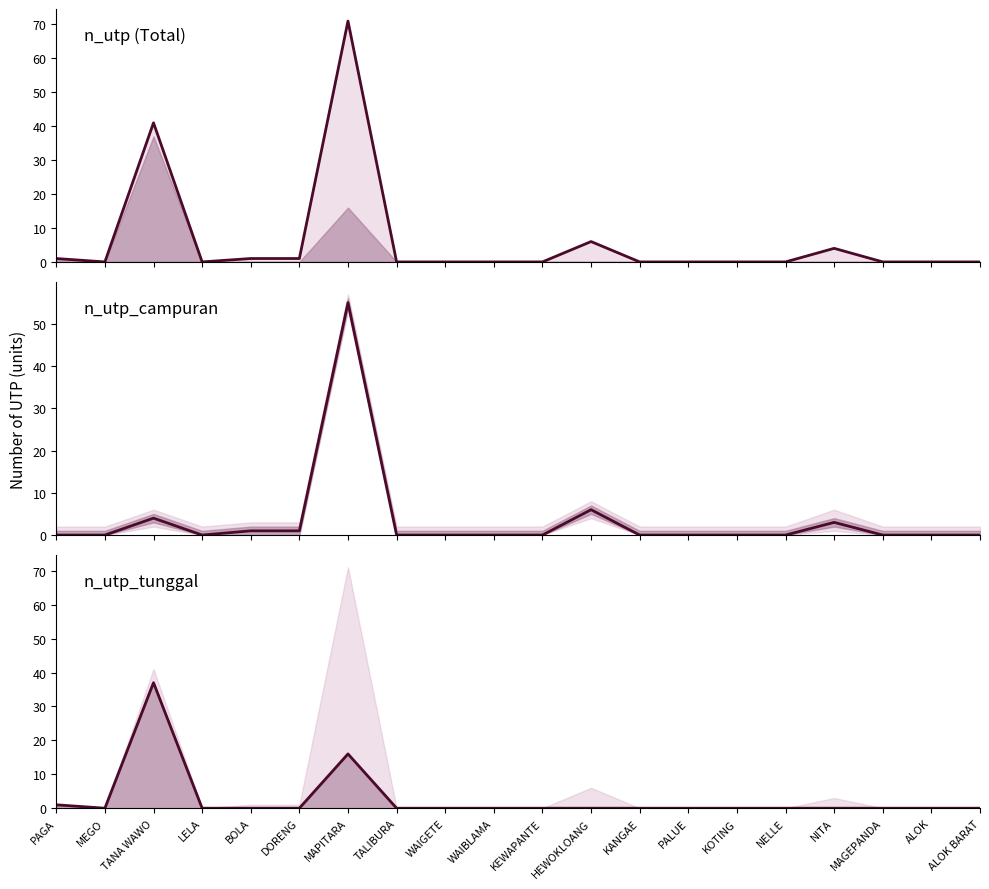

Between PAGA and KANGAE, which series saw the biggest shift?

n_utp